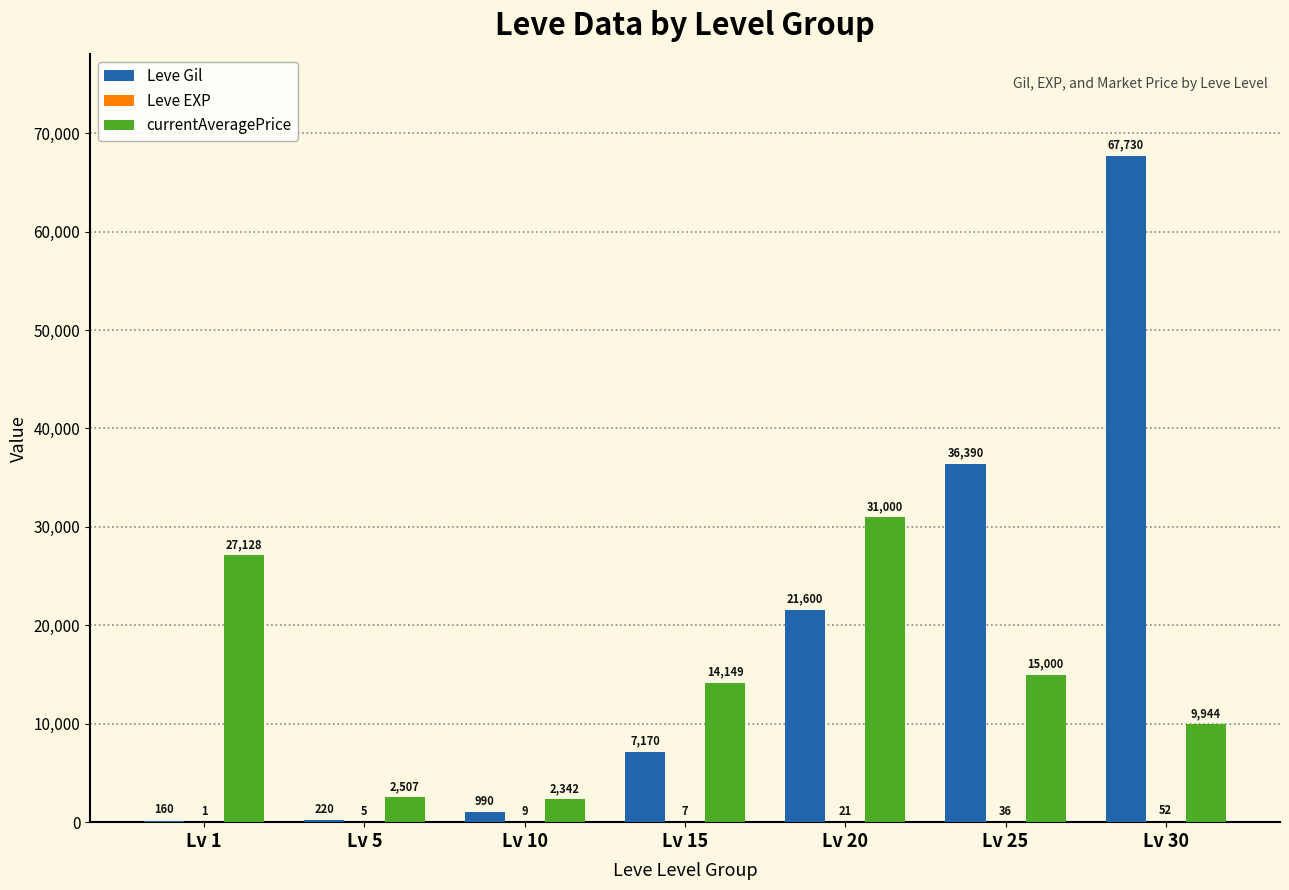

At which label does Leve Gil reach its peak?

Lv 30